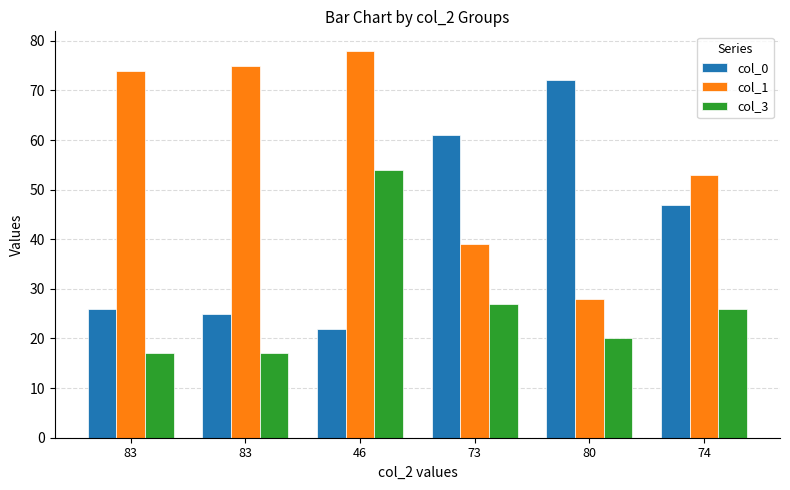

What is the average value of the col_1 series?

58